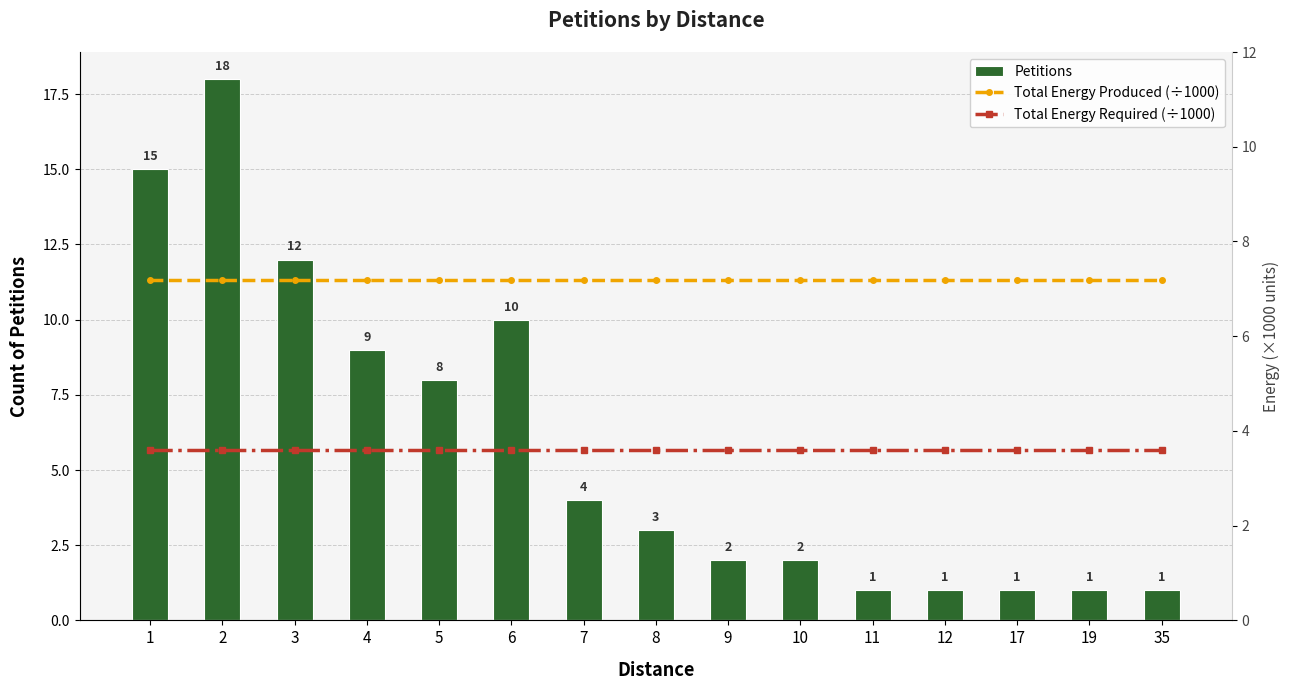

What value does the Total Energy Required (÷1000) series have at 17?

3.6